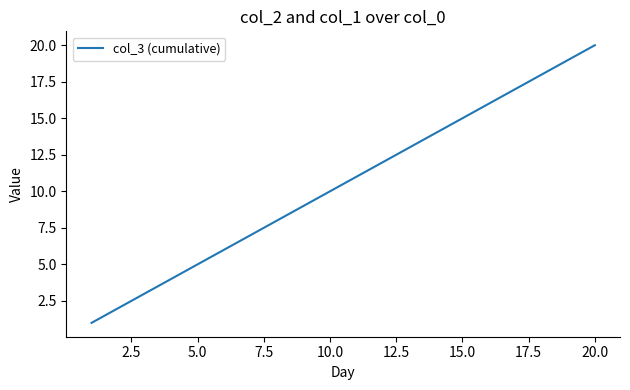

Reading left to right, transcribe all the data shown in this chart.

1	2	3	4	5	6	7	8	9	10	11	12	13	14	15	16	17	18	19	20